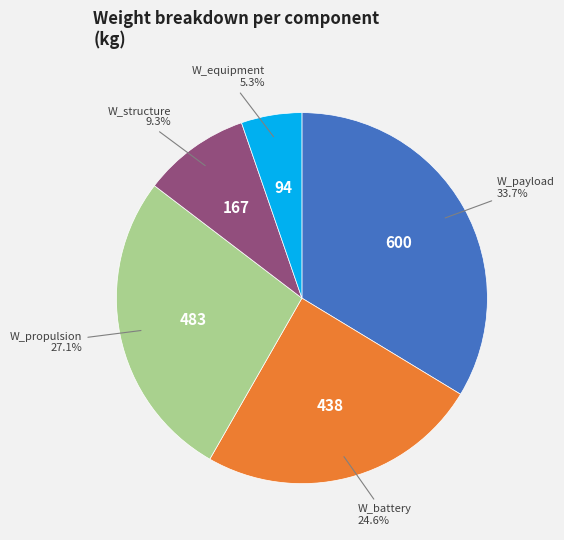

Is there any slice that represents more than half of the pie?

No